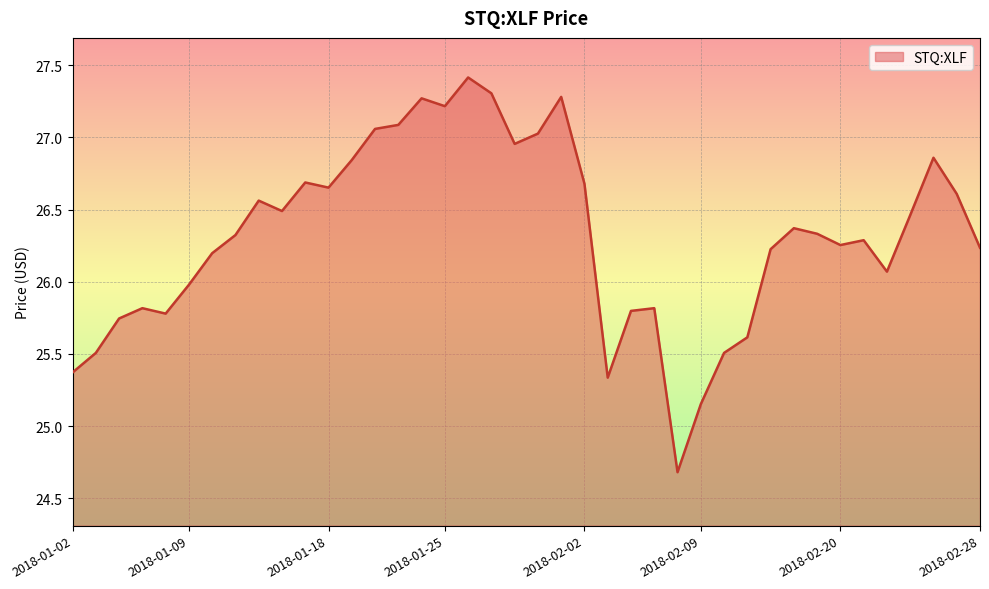

What is the minimum value shown in the chart?

24.7